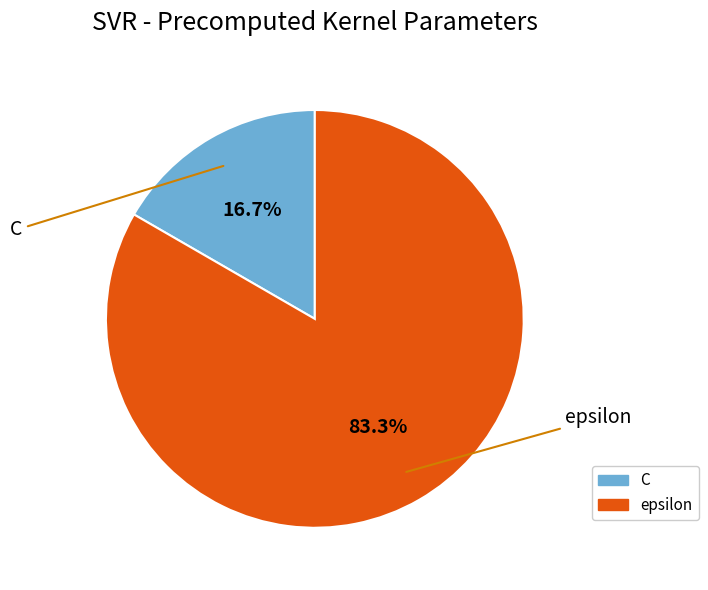

Between epsilon and C, which is larger?

epsilon